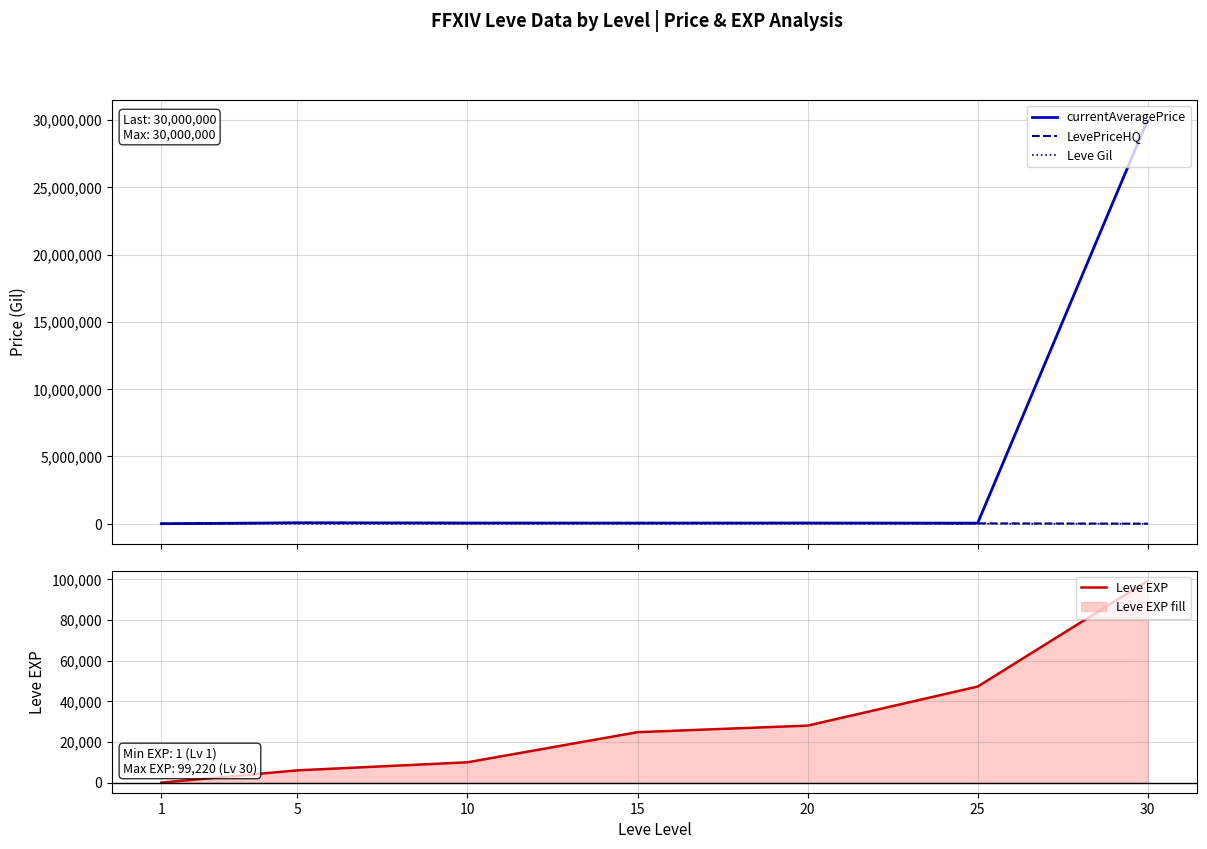

Between 25 and 15, which is larger?

15